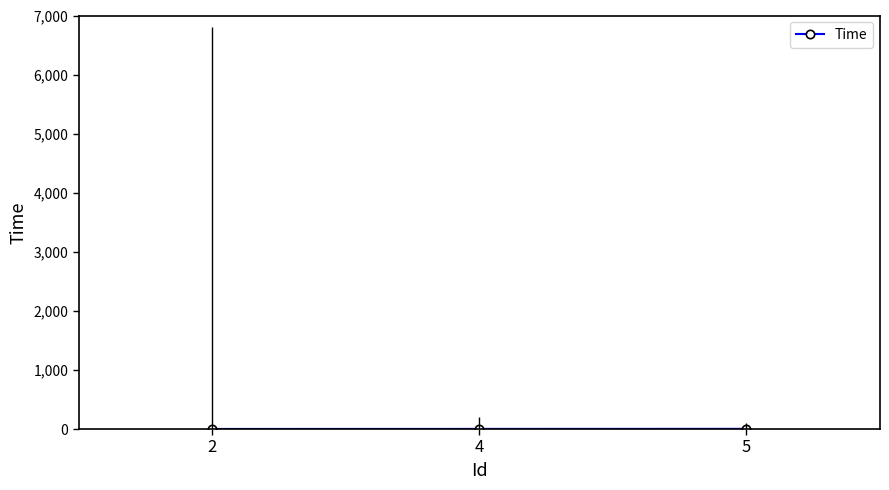

Which category has the highest value across all series?

5